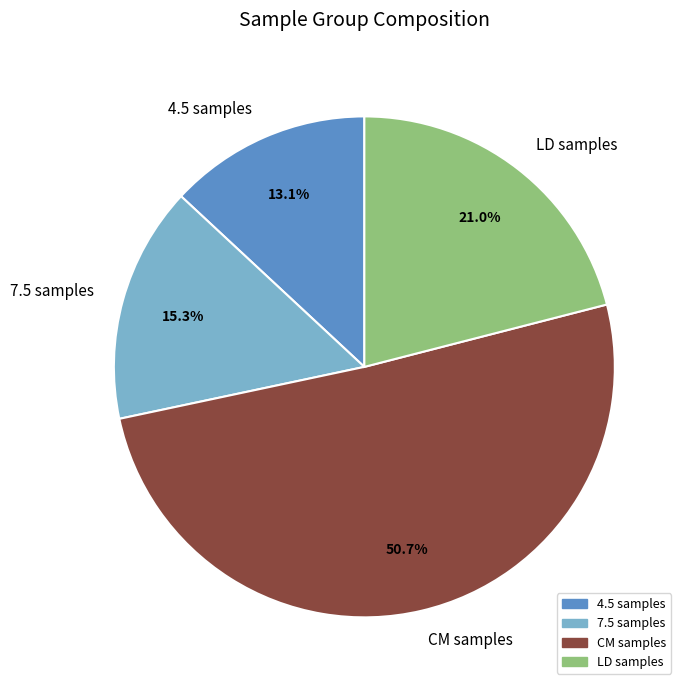

Rank the categories by value from lowest to highest.

4.5 samples, 7.5 samples, LD samples, CM samples